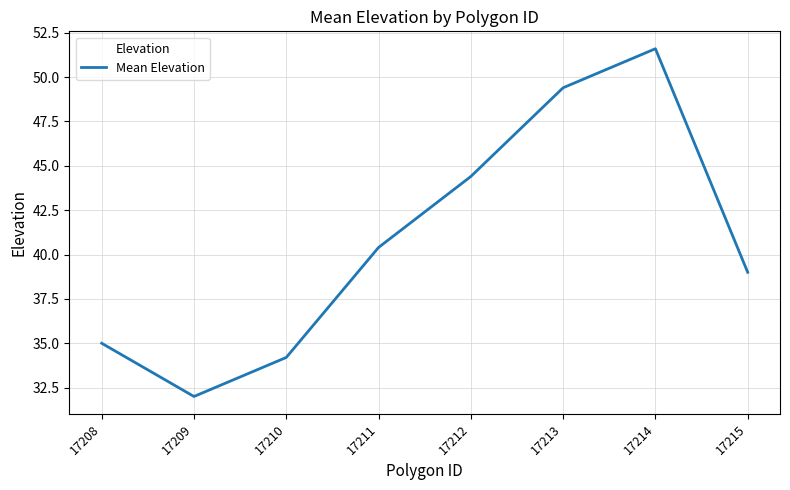

Rank the categories by value from highest to lowest.

17214, 17213, 17212, 17211, 17215, 17208, 17210, 17209